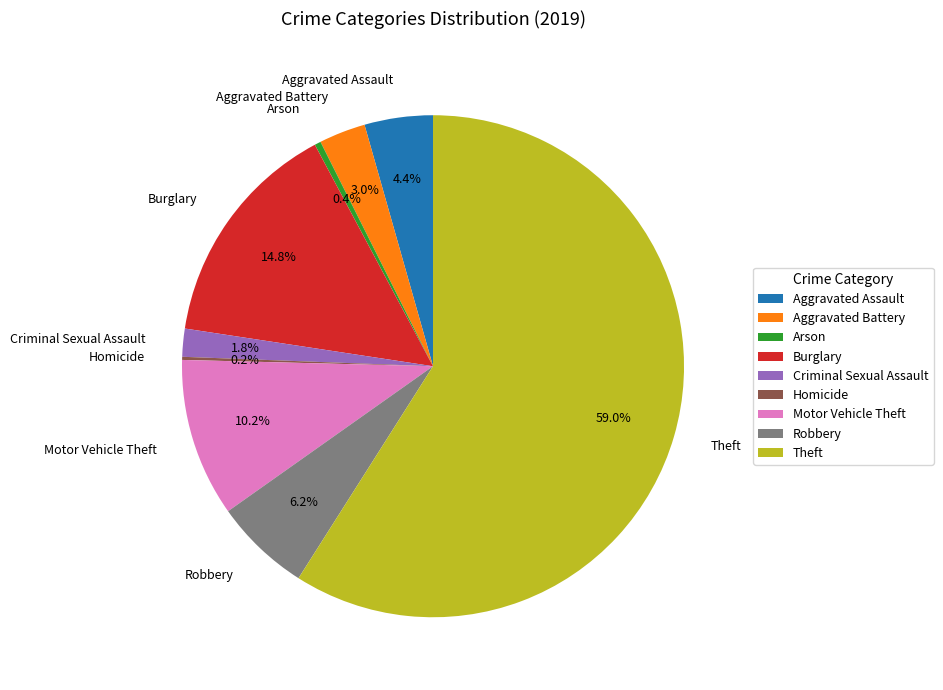

Which category has the biggest portion of the pie?

Theft